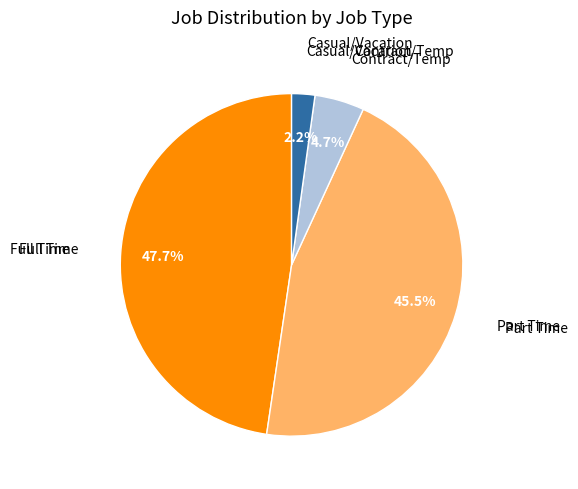

Does any single category account for the majority?

No